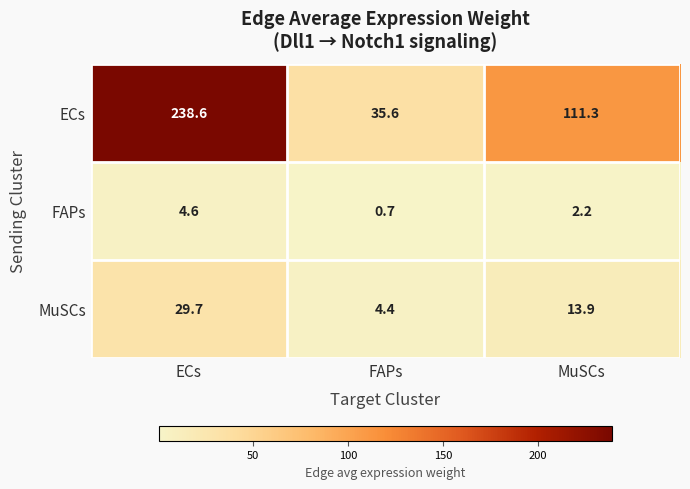

Between FAPs and MuSCs, which series saw the biggest shift?

ECs